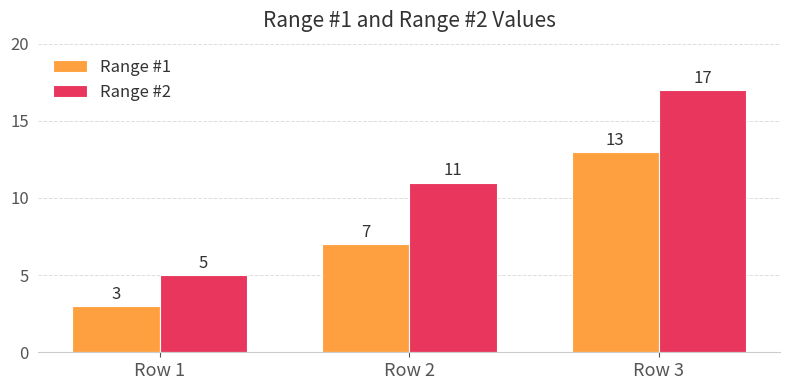

What is the difference between the Range #2 values at Row 1 and Row 2?

6